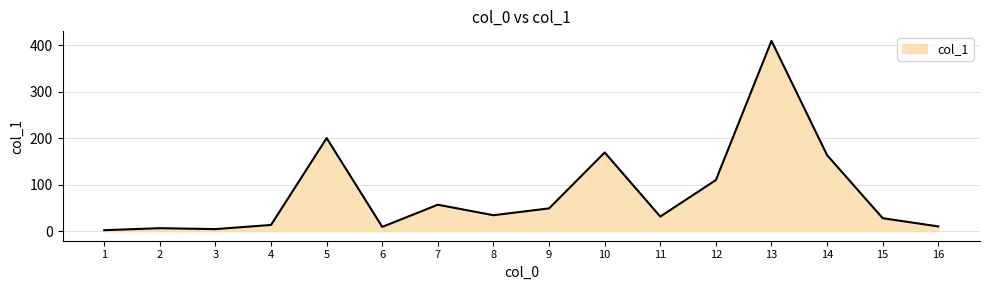

Is it true that the value at 4 is 13.5?

True